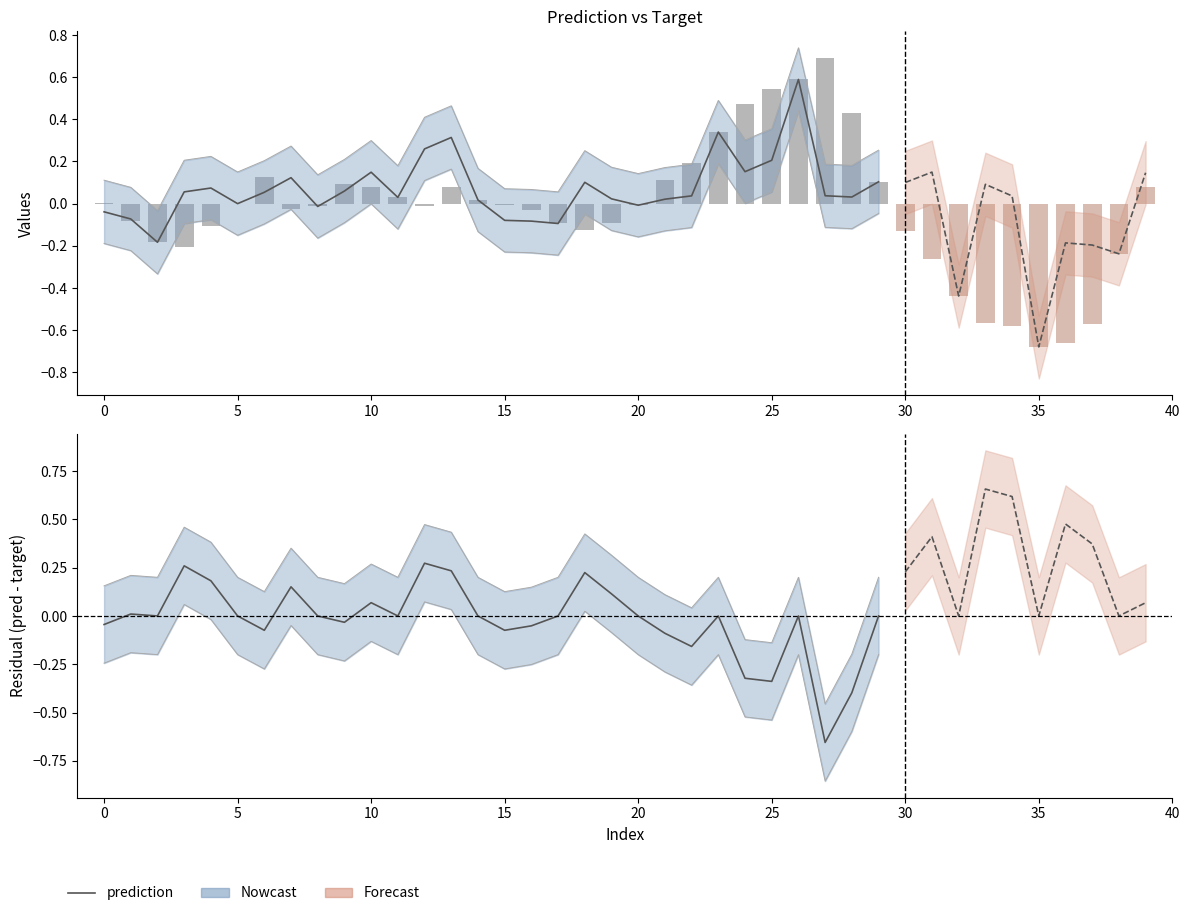

How many data points does each series have?

40